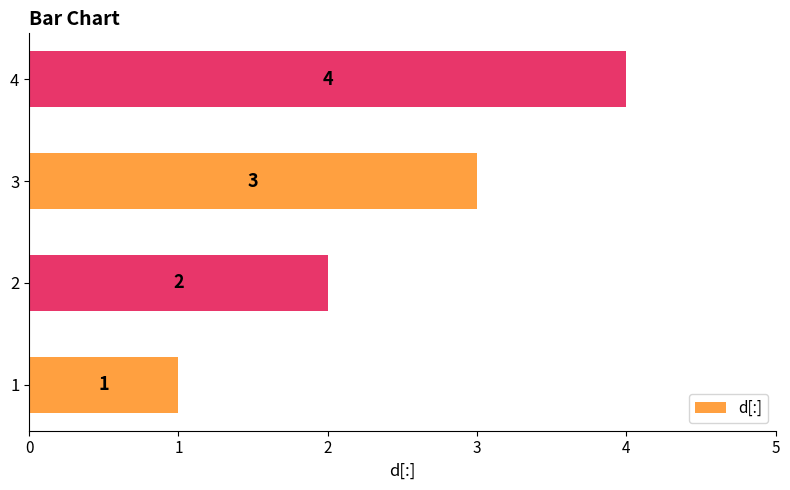

At which label is the value closest to 2?

2